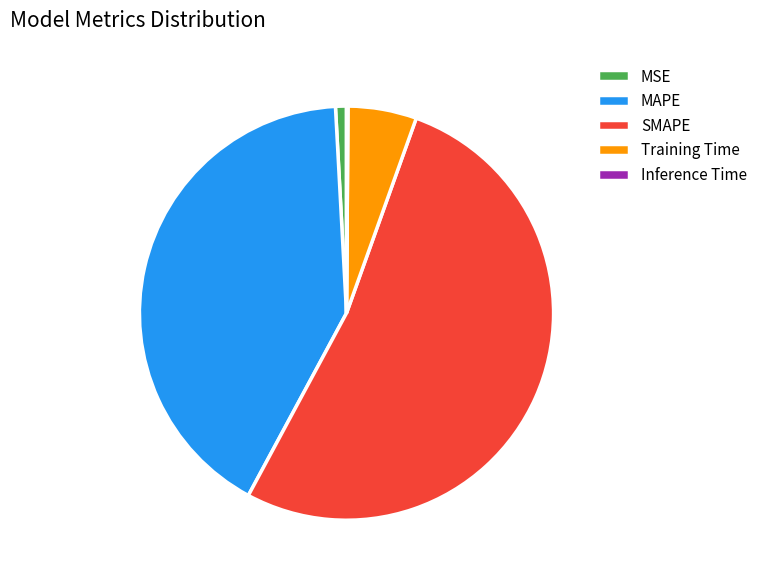

True or false: Training Time accounts for 5% of the total.

True